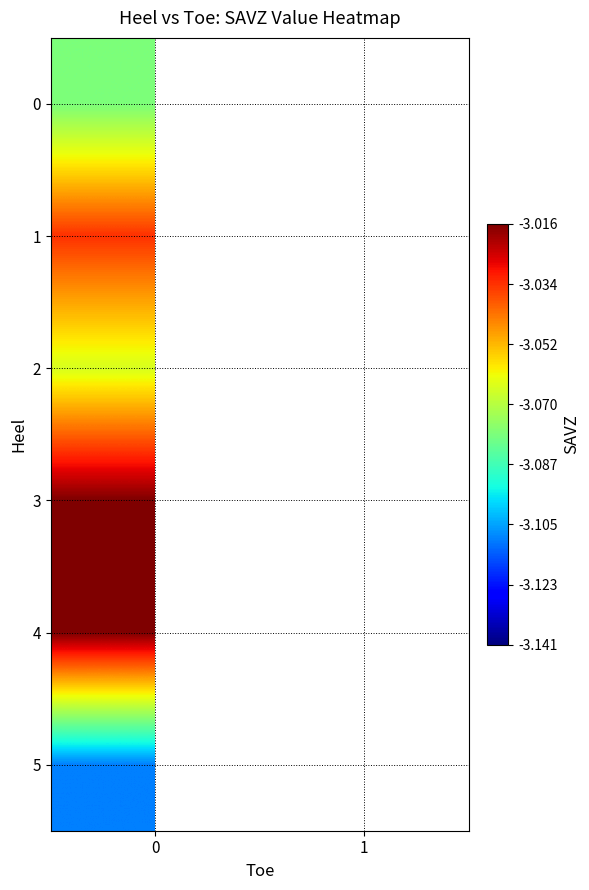

True or false: 1 has a value of -1.5 at 0.

False